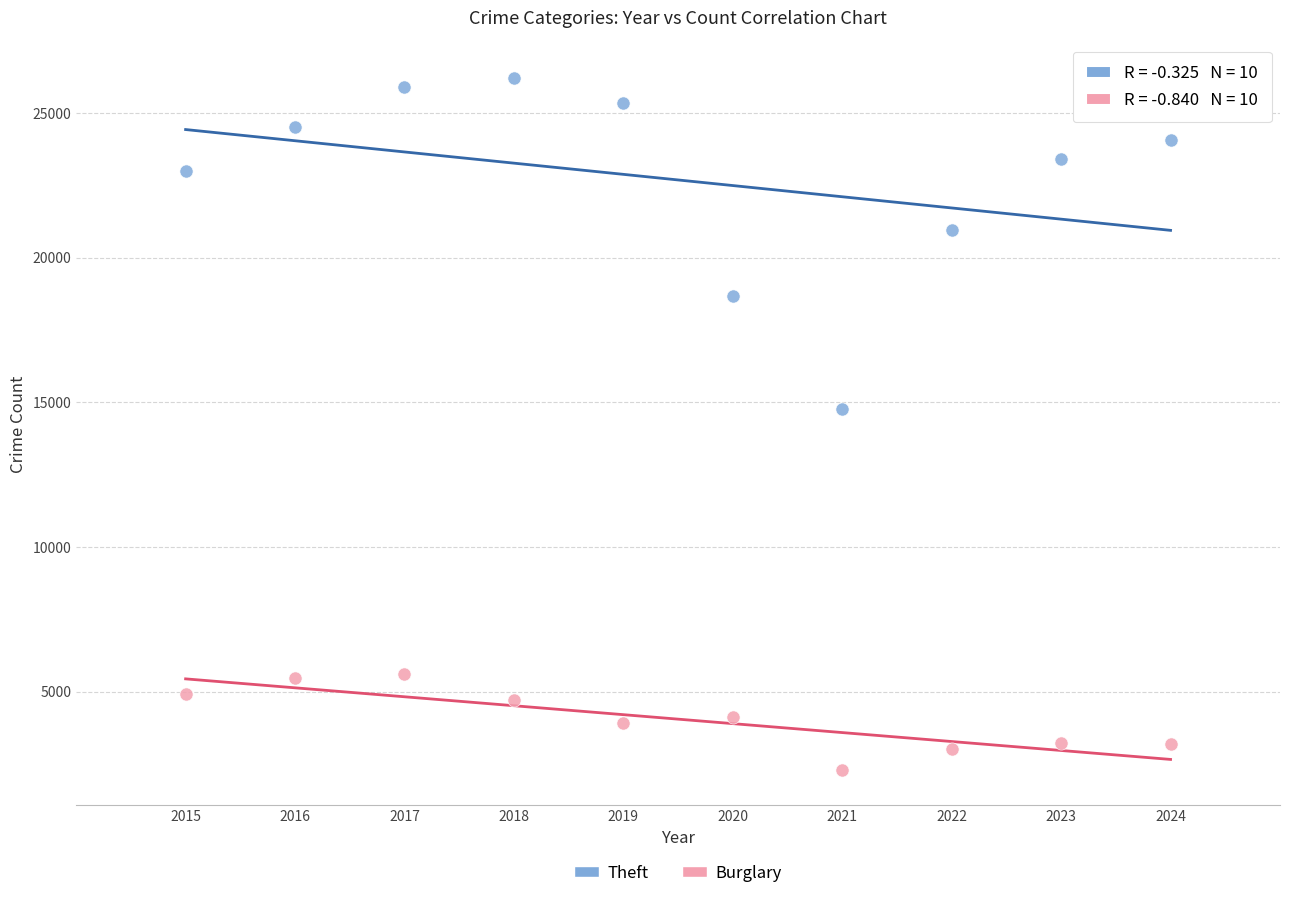

Which series contains the highest Y value?

Theft